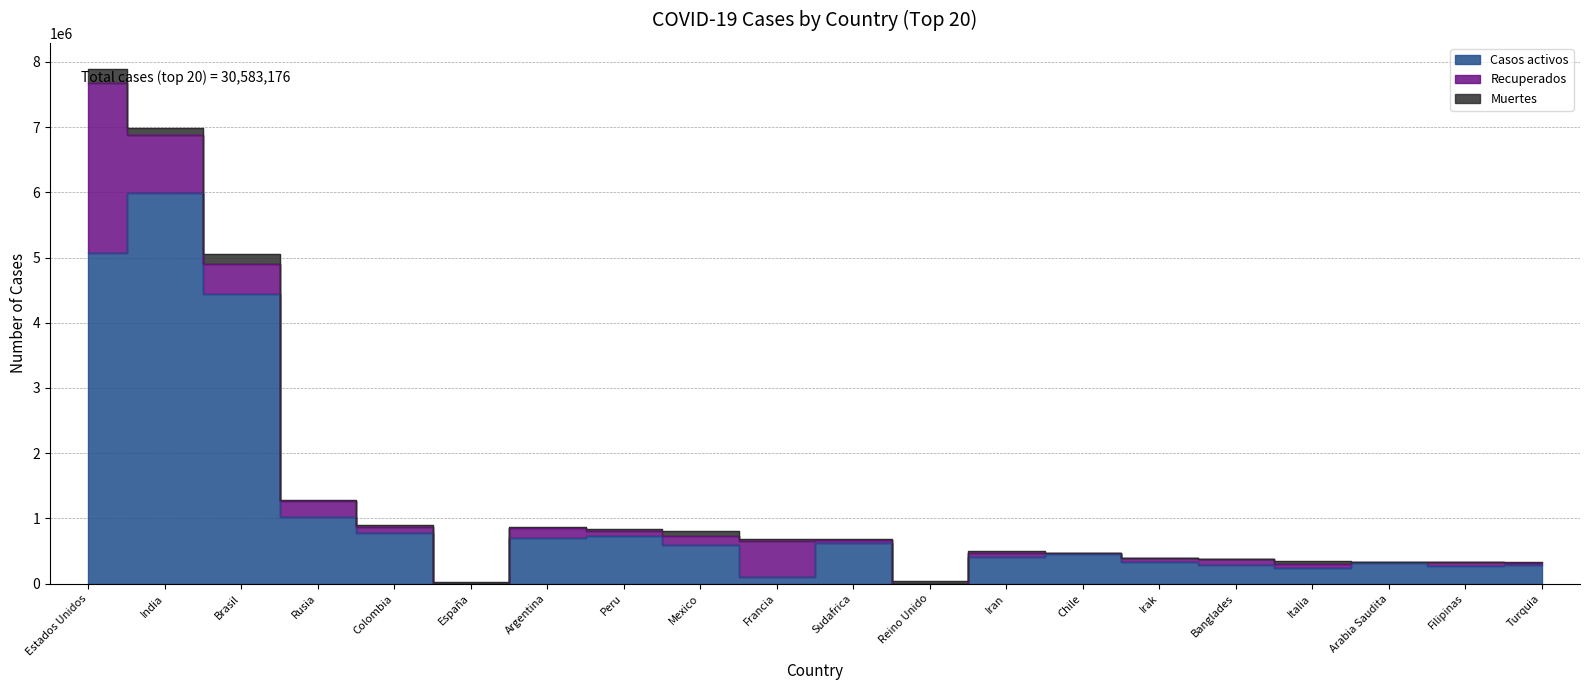

Reading left to right, list all the values displayed in this chart.

Casos activos: Estados Unidos=5065384	India=5988822	Brasil=4433595	Rusia=1016202	Colombia=780547	España=0	Argentina=697141	Peru=733000	Mexico=588085	Francia=100828	Sudafrica=620081	Reino Unido=0	Iran=403950	Chile=450297	Irak=328097	Banglades=291365	Italia=237549	Arabia Saudita=324282	Filipinas=276094	Turquia=291754
Recuperados: Estados Unidos=2611669	India=883151	Brasil=473903	Rusia=246428	Colombia=86258	España=0	Argentina=151102	Peru=77197	Mexico=138159	Francia=558566	Sudafrica=50724	Reino Unido=0	Iran=64010	Chile=14252	Irak=59948	Banglades=80208	Italia=70110	Arabia Saudita=9261	Filipinas=54594	Turquia=31906
Muertes: Estados Unidos=218685	India=107450	Brasil=149692	Rusia=22454	Colombia=27495	España=32929	Argentina=23225	Peru=33158	Mexico=83507	Francia=32583	Sudafrica=17547	Reino Unido=42679	Iran=28293	Chile=13220	Irak=9735	Banglades=5500	Italia=36111	Arabia Saudita=4996	Filipinas=6238	Turquia=8722